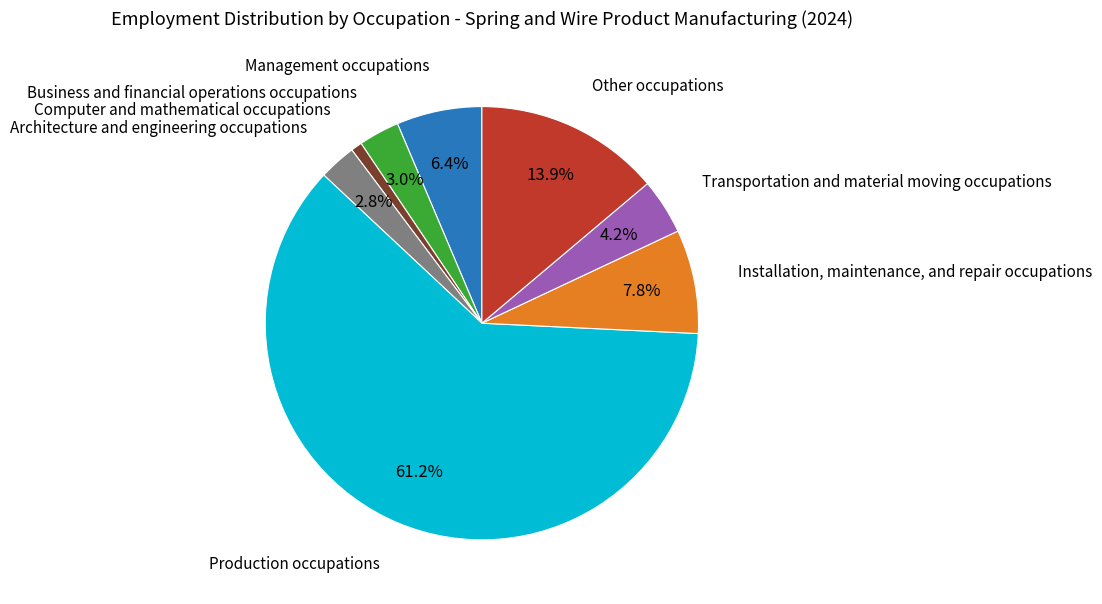

How much of the chart is everything except Business and financial operations occupations?

97.0%